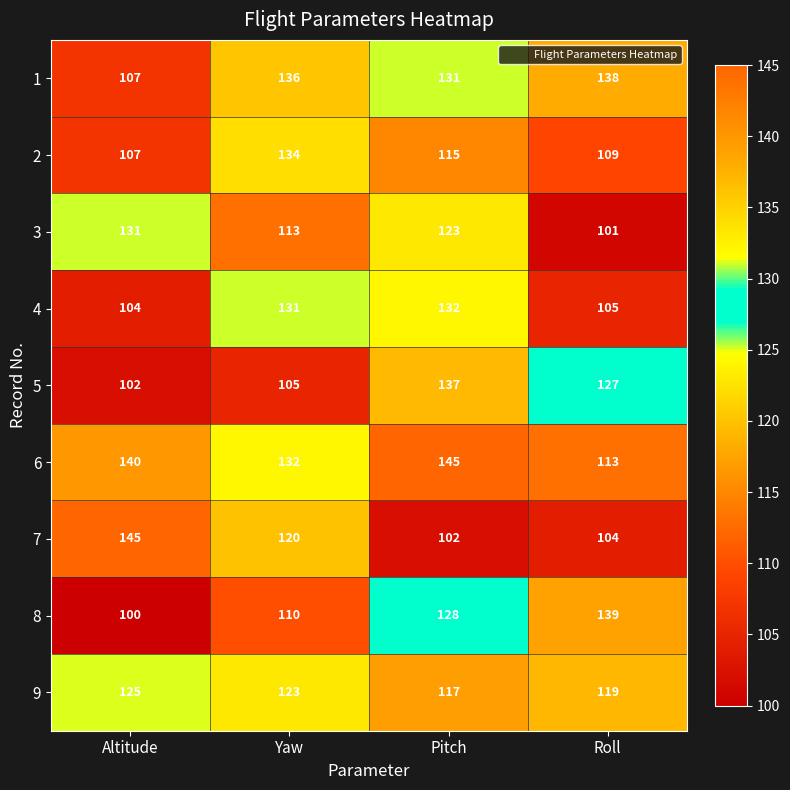

List the labels in order of 4 value, largest first.

Pitch, Yaw, Roll, Altitude